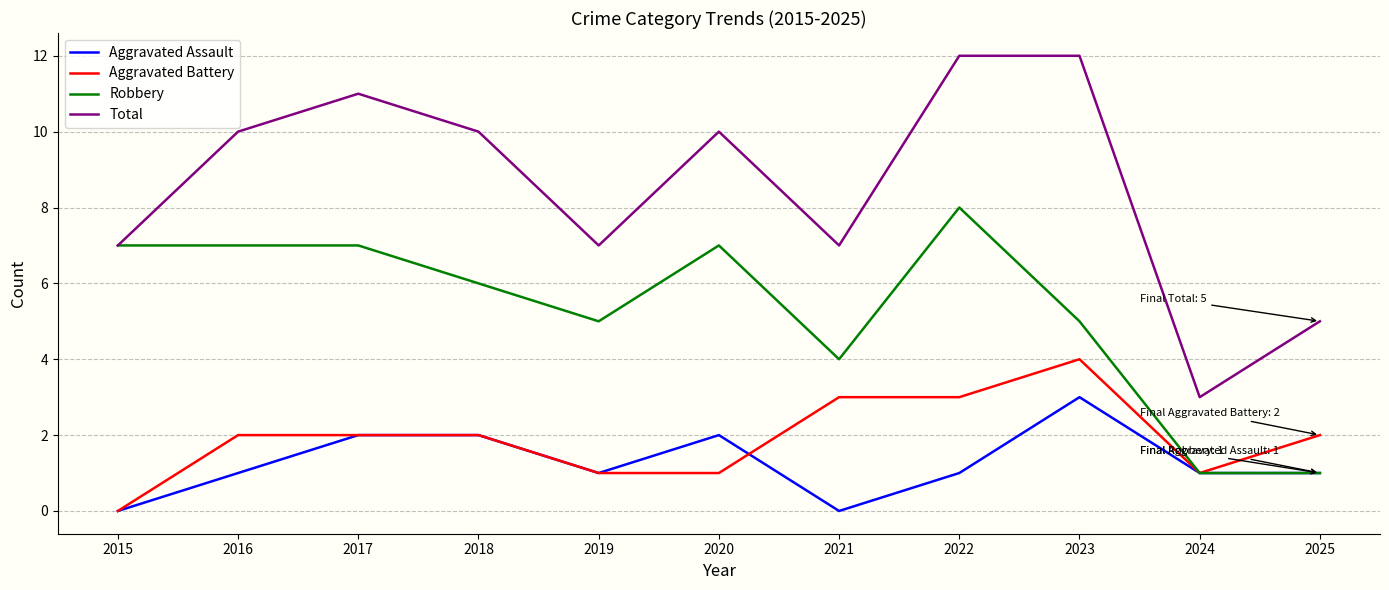

What is the spread (max minus min) of values at 2020?

9